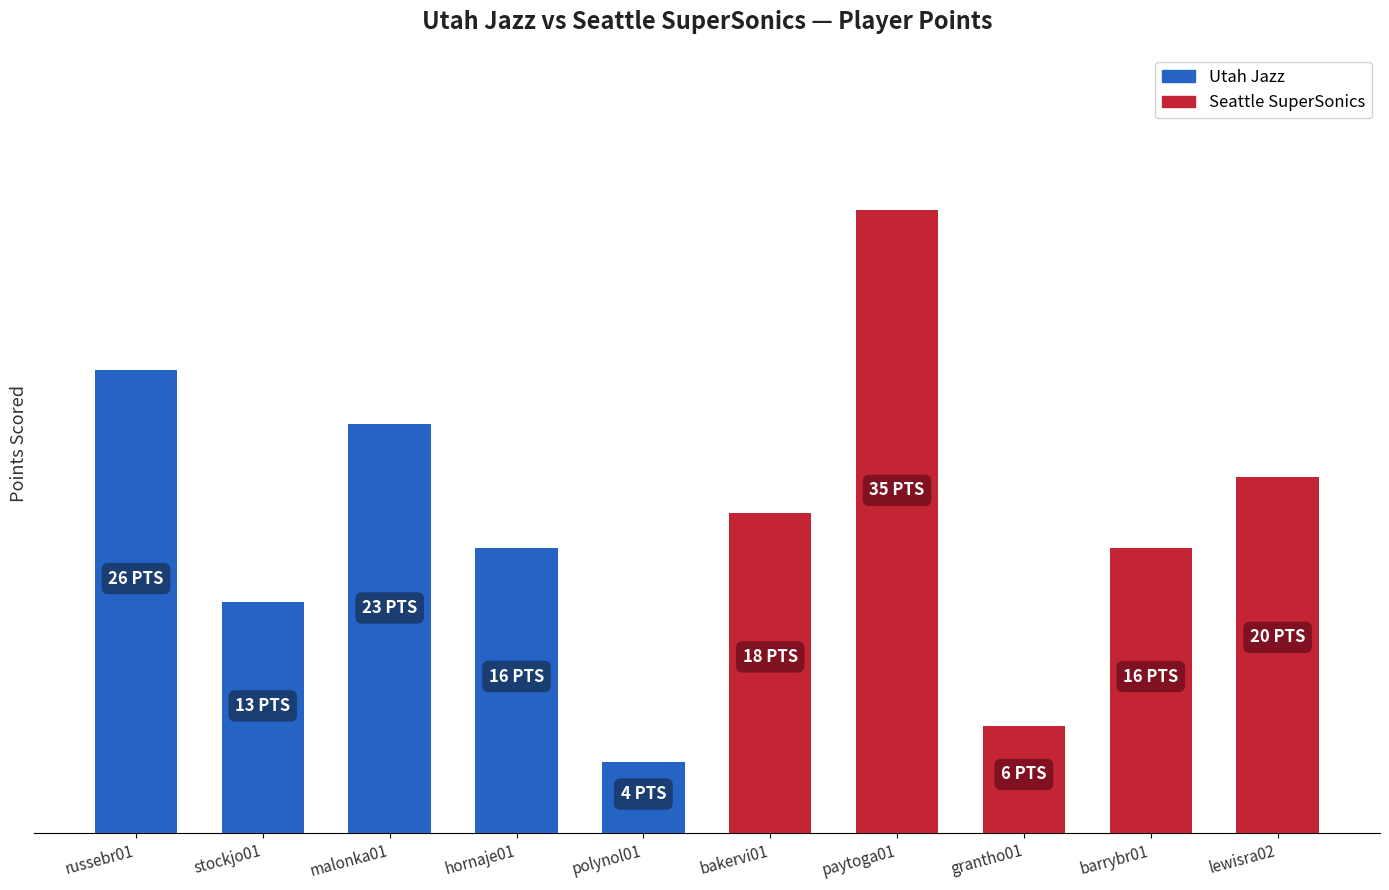

At which label does the data first exceed 18?

russebr01